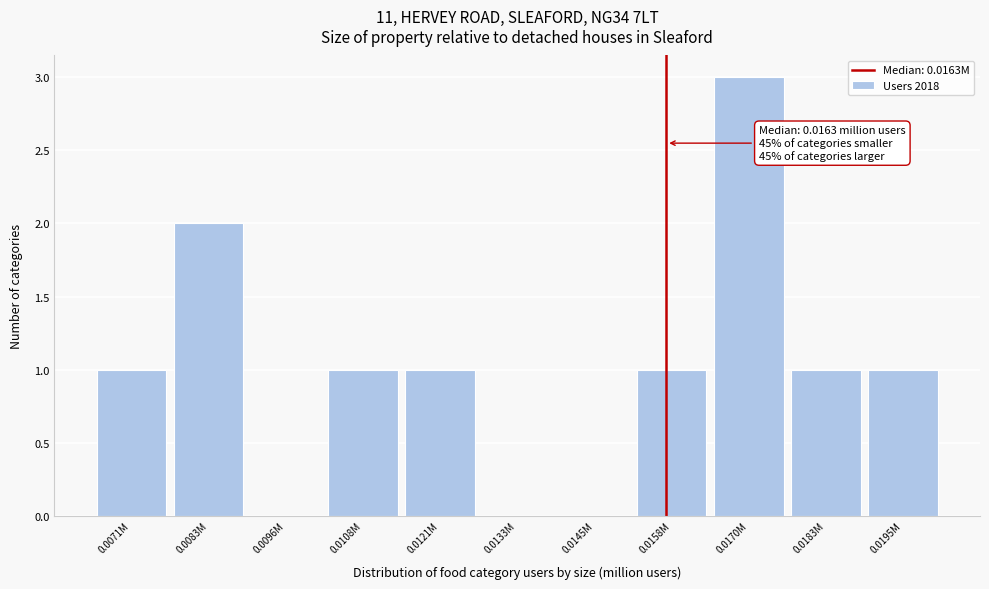

Reading right to left, extract all data points from this chart.

0.0195M=1	0.0183M=1	0.0170M=3	0.0158M=1	0.0145M=0	0.0133M=0	0.0121M=1	0.0108M=1	0.0096M=0	0.0083M=2	0.0071M=1